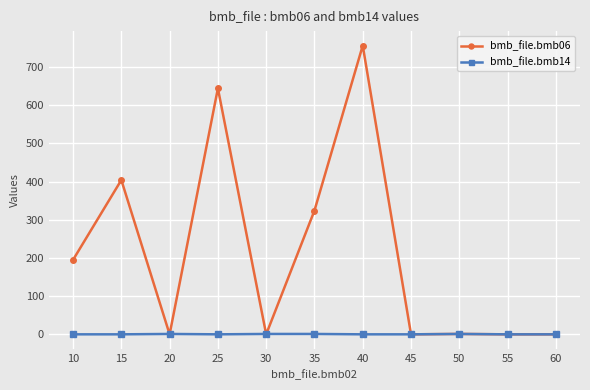

How many lines are shown in the chart?

2